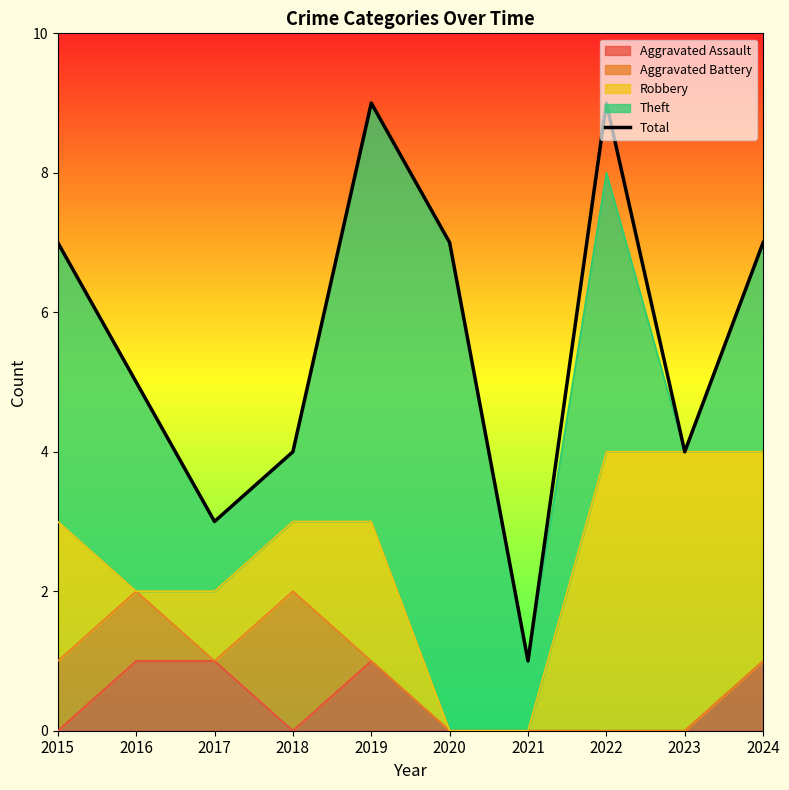

What is the approximate value at 2022?

9